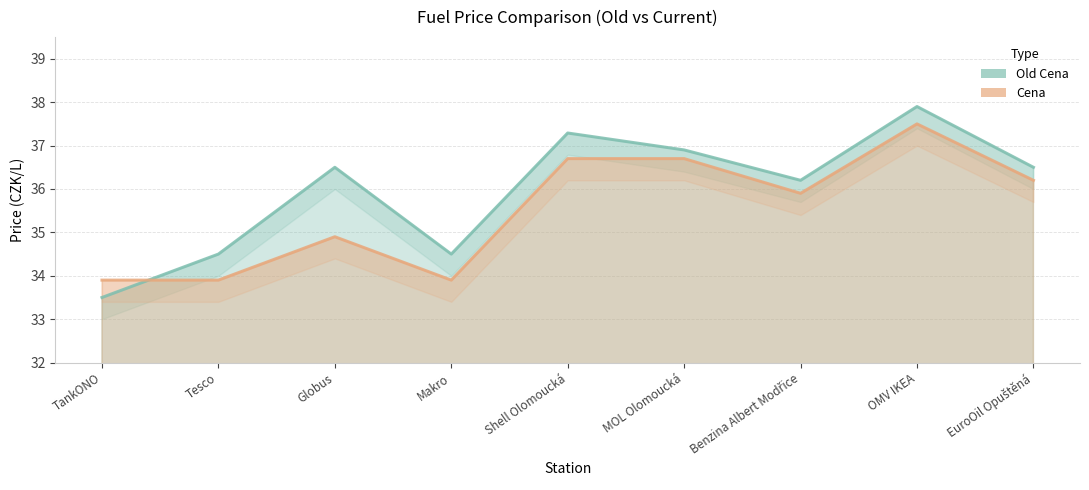

What are all the series names shown in the legend?

Old Cena, Cena